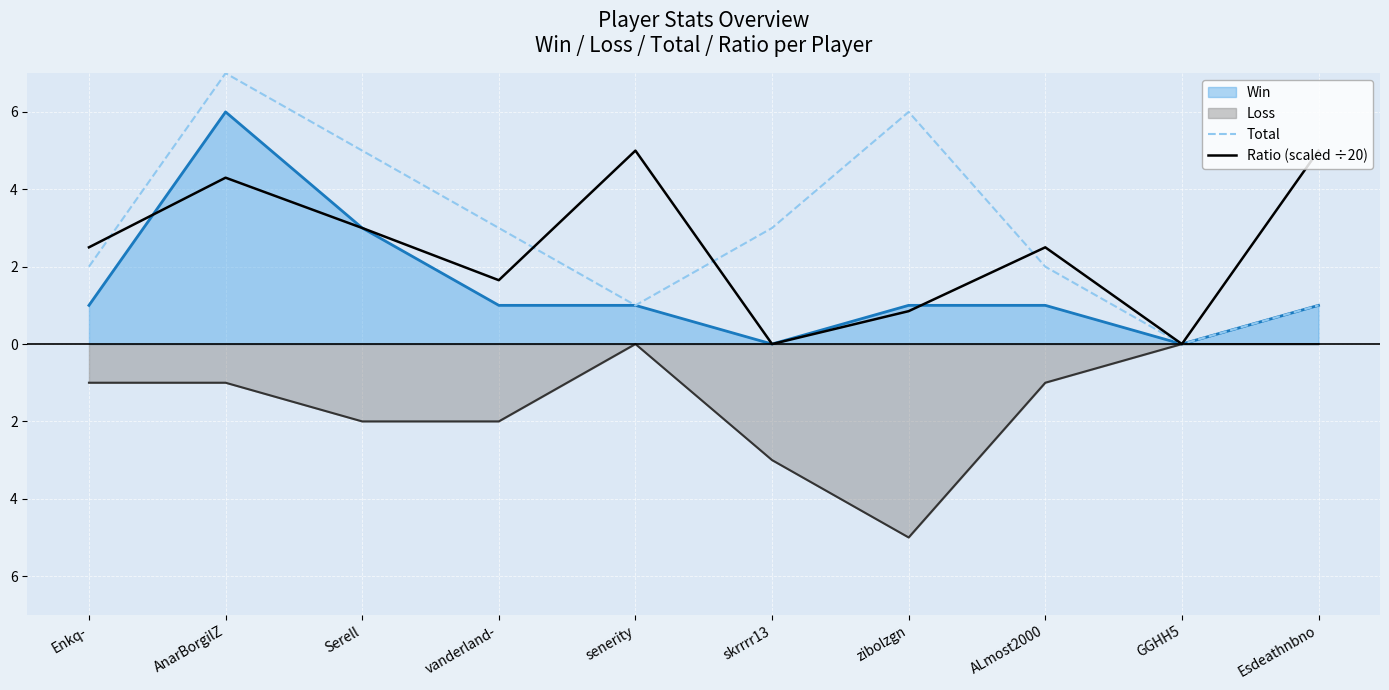

What is the average value of the Ratio (scaled ÷20) series?

2.5